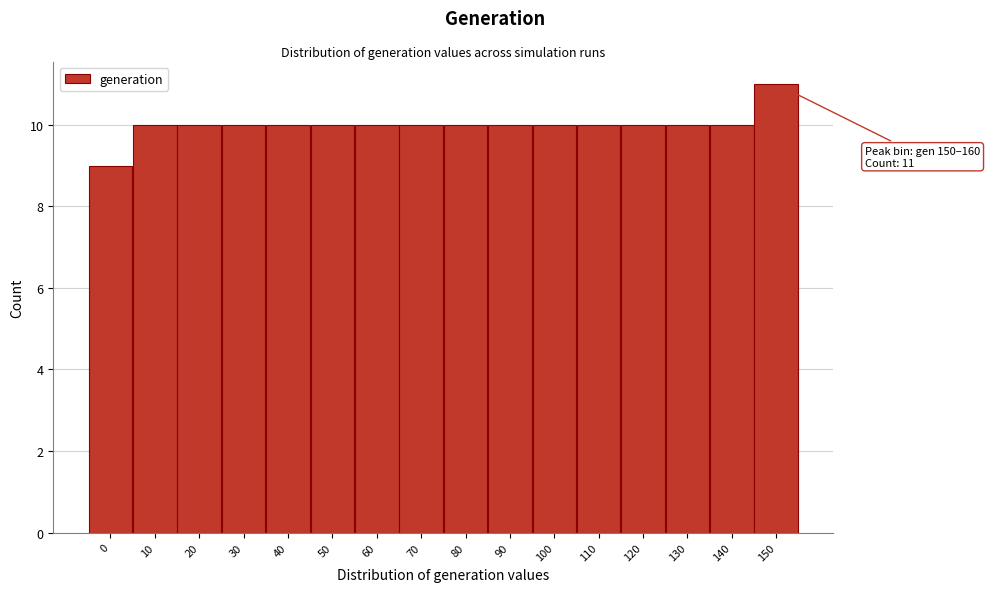

Reading right to left, list all the values displayed in this chart.

11	10	10	10	10	10	10	10	10	10	10	10	10	10	10	9